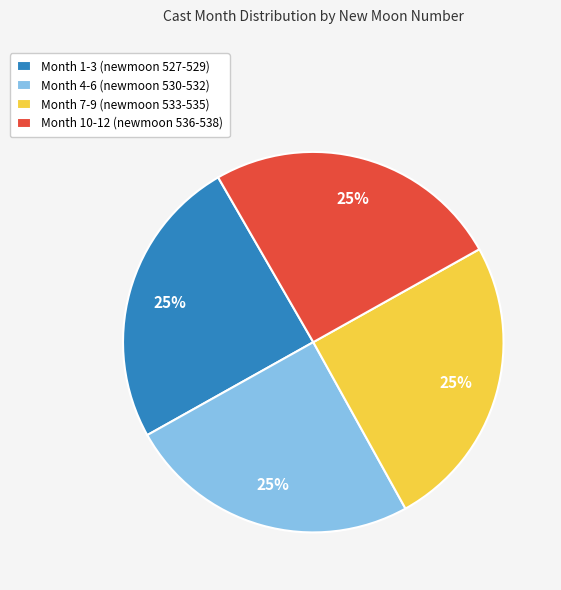

What percentage is the Month 4-6 (newmoon 530-532) slice, to the nearest percent?

25%